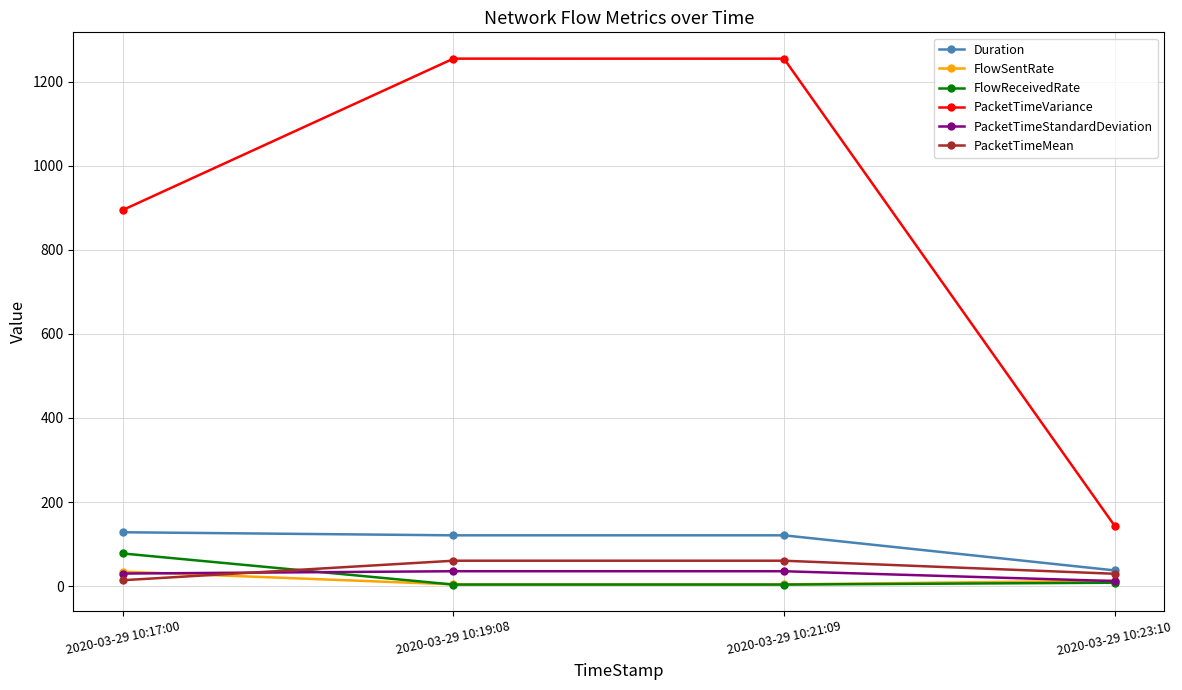

What is the greatest value displayed?

1254.5